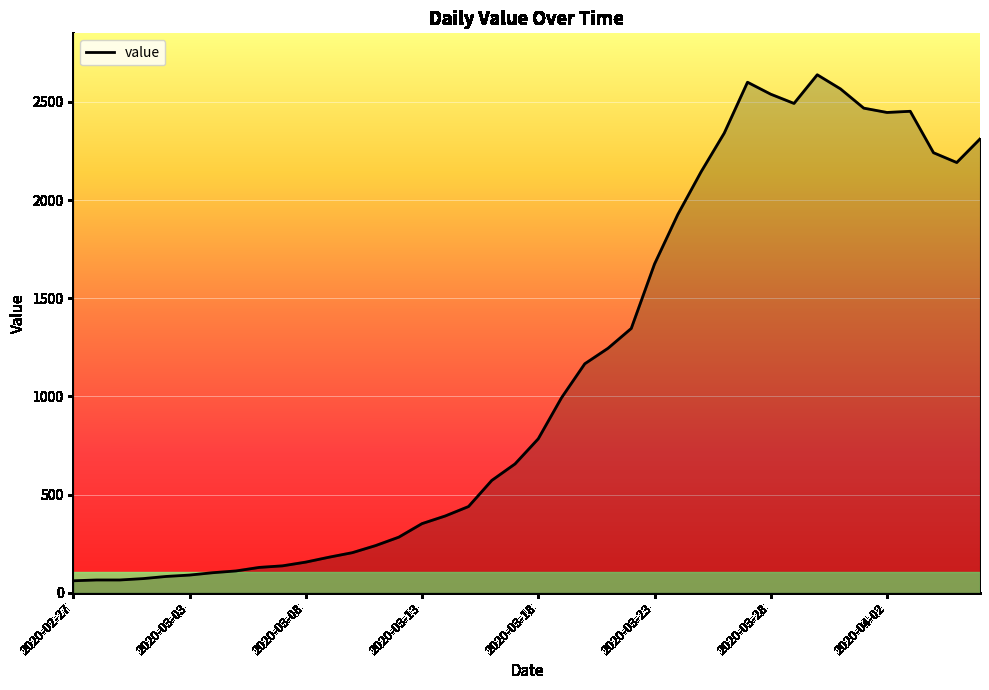

What is the maximum value shown in the chart?

2638